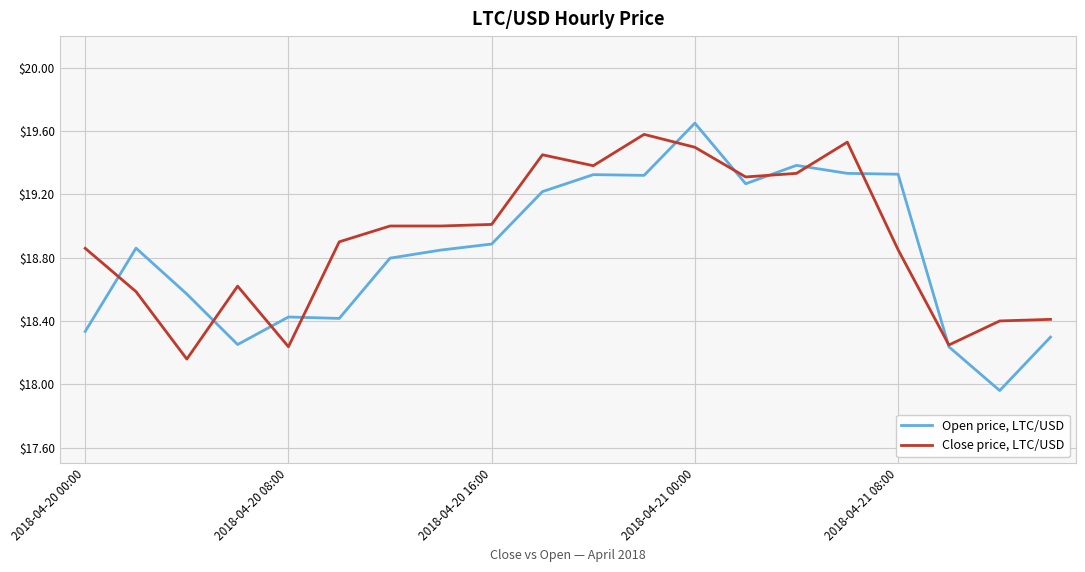

Which series has the widest spread of values?

Open price, LTC/USD